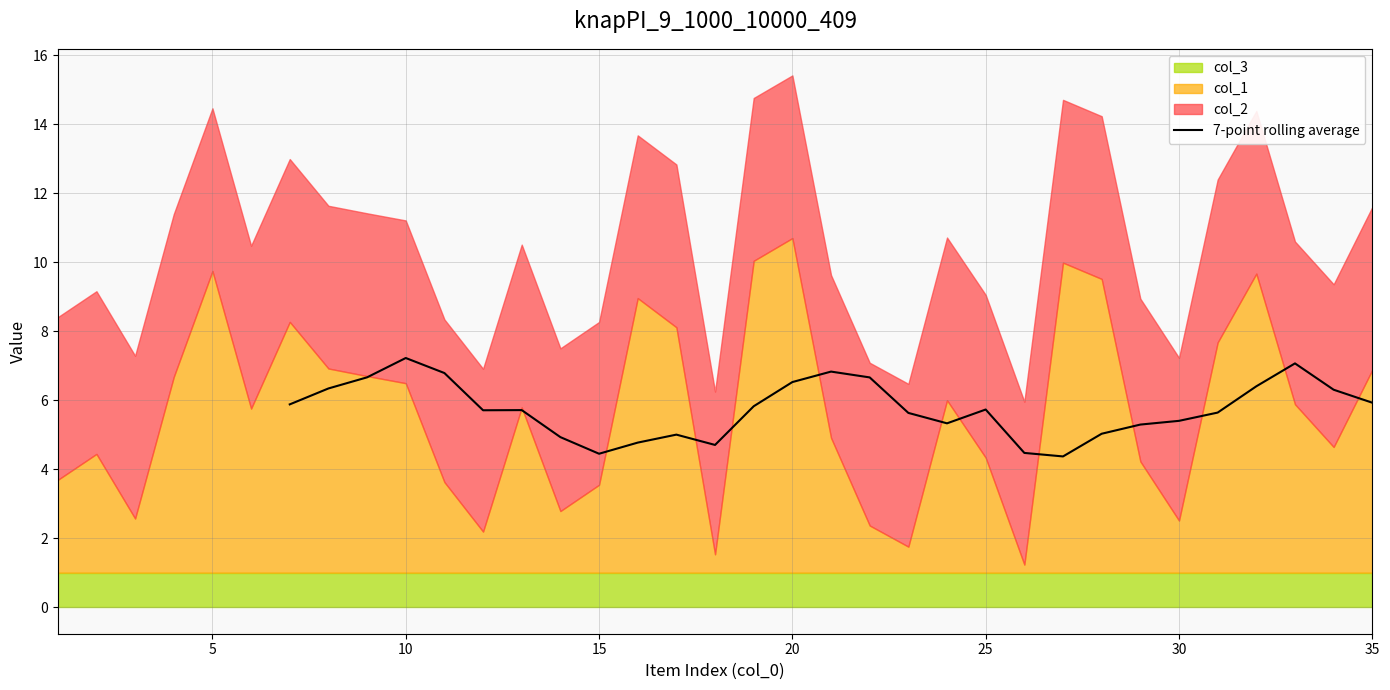

How many points are higher than both their immediate neighbors (excluding endpoints)?

6